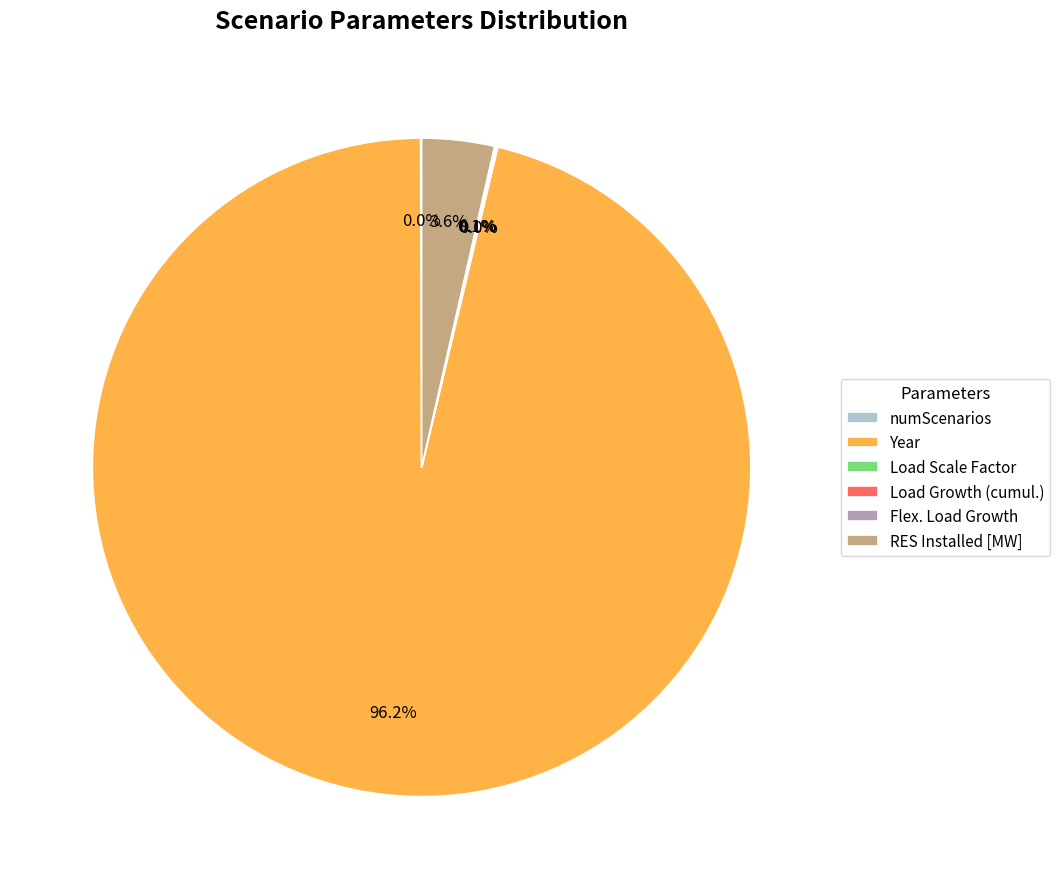

Which slice represents more than half of the pie?

Year